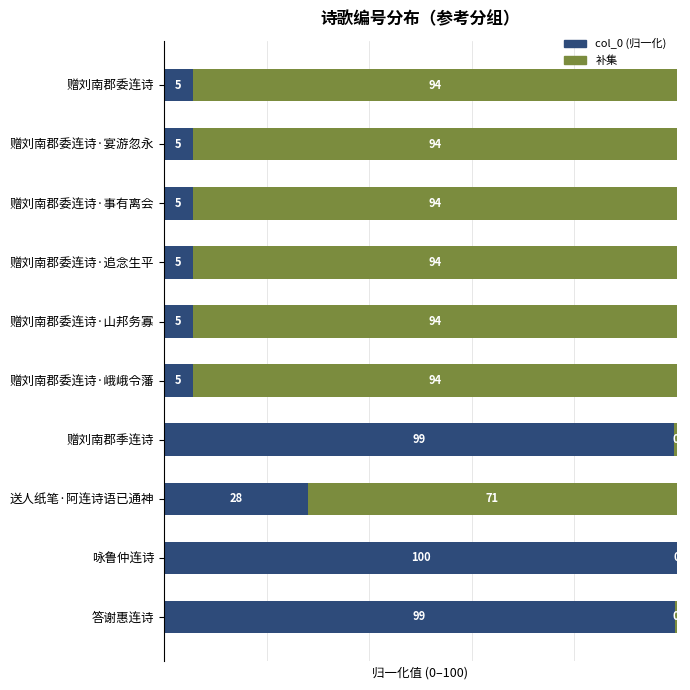

What is the maximum value for col_0 (归一化)?

100.0